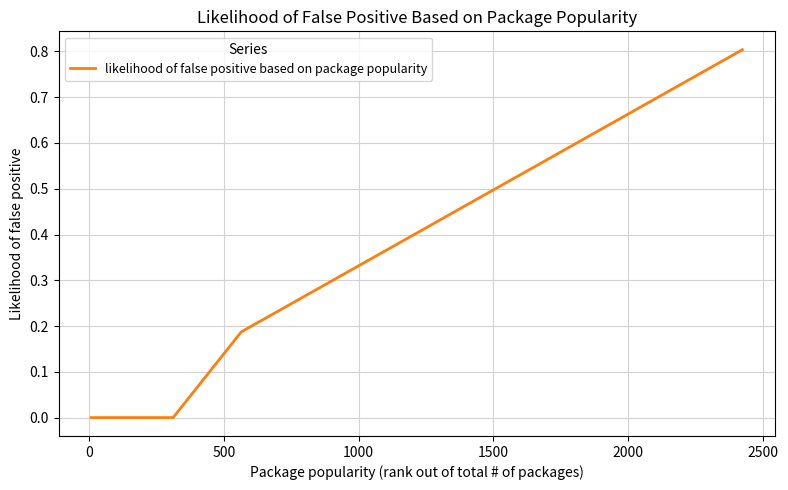

Does the chart have visible grid lines?

Yes